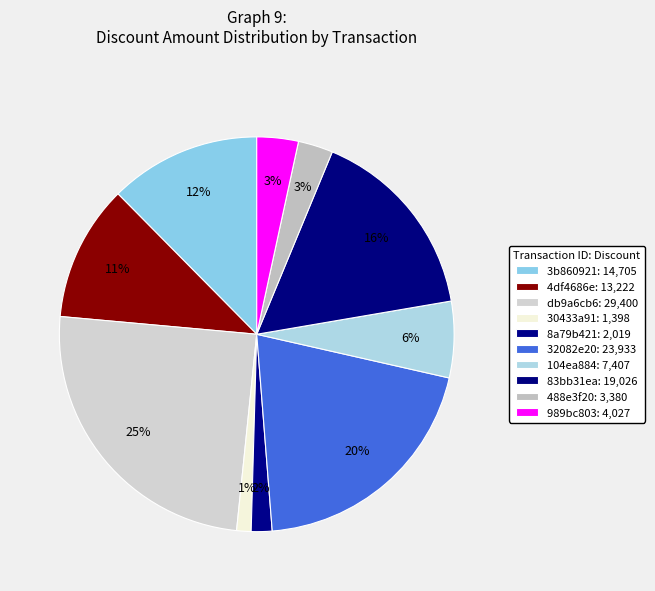

What is the change in value from 3b860921 to 30433a91?

-13307.0